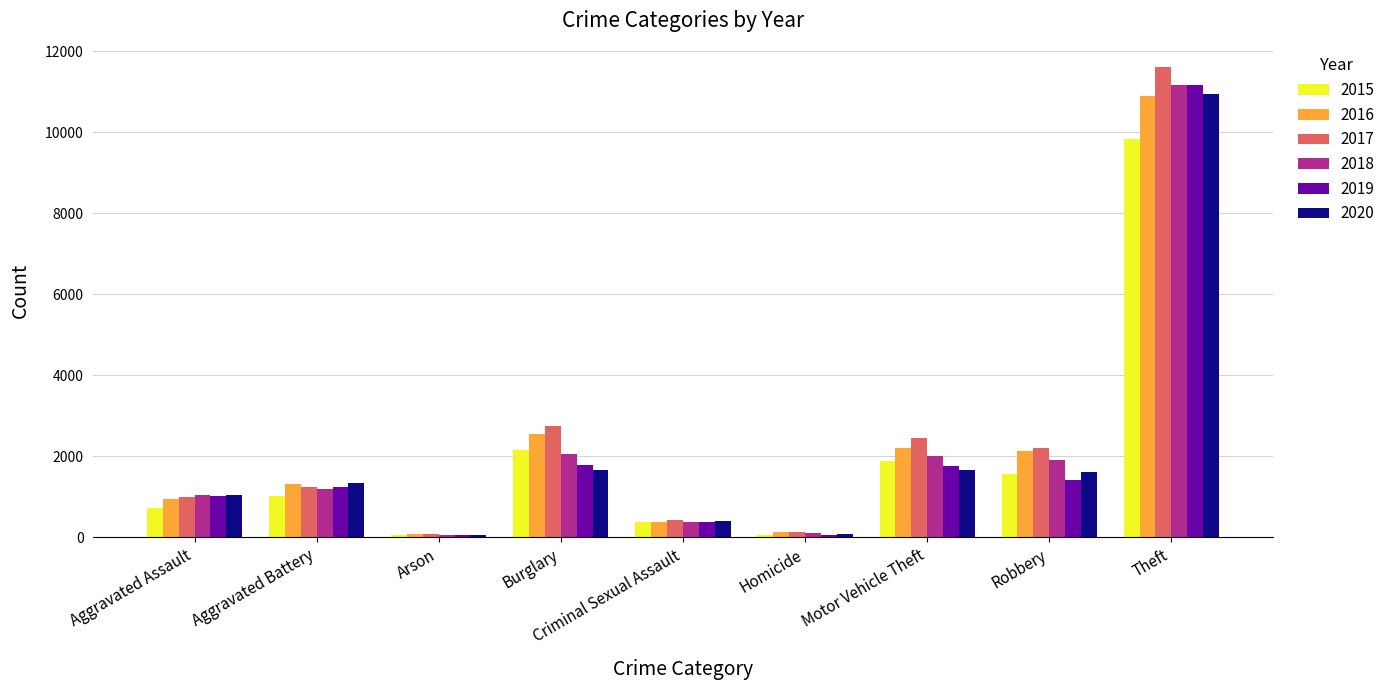

What is the sum of the 2020 values at Homicide and Motor Vehicle Theft?

1759